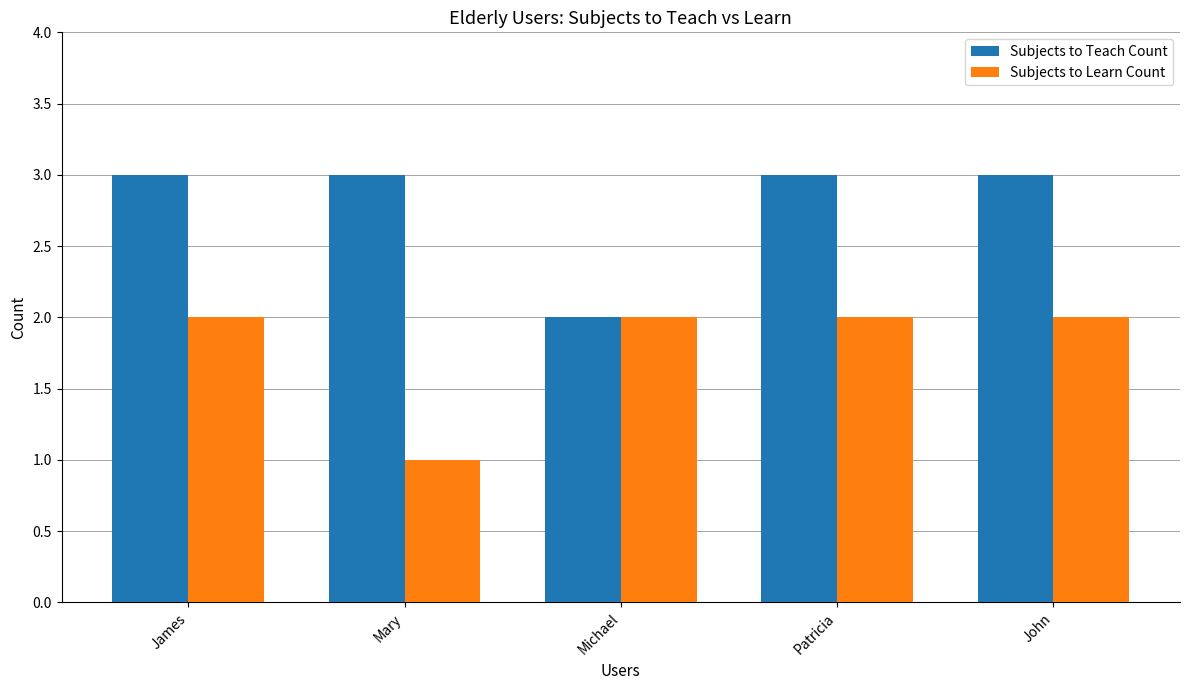

What is the sum of the Subjects to Learn Count values at Mary and James?

3